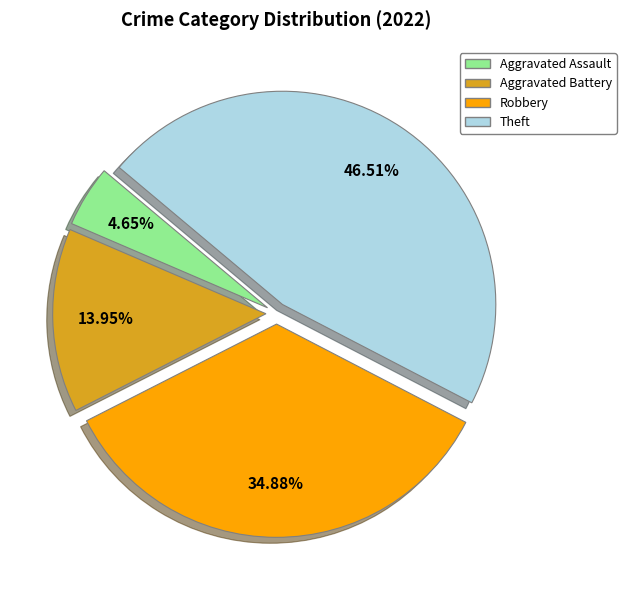

Rank the categories by value from lowest to highest.

Aggravated Assault, Aggravated Battery, Robbery, Theft